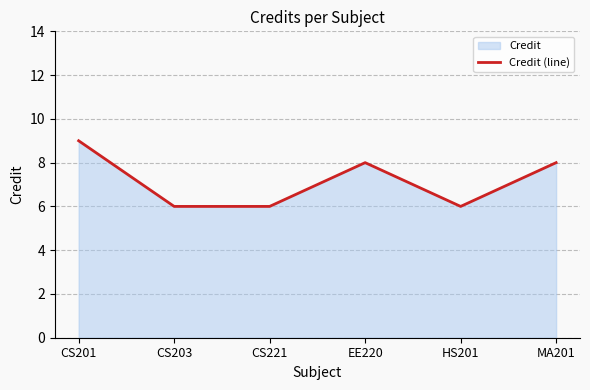

At which category does the data reach its first local valley?

HS201